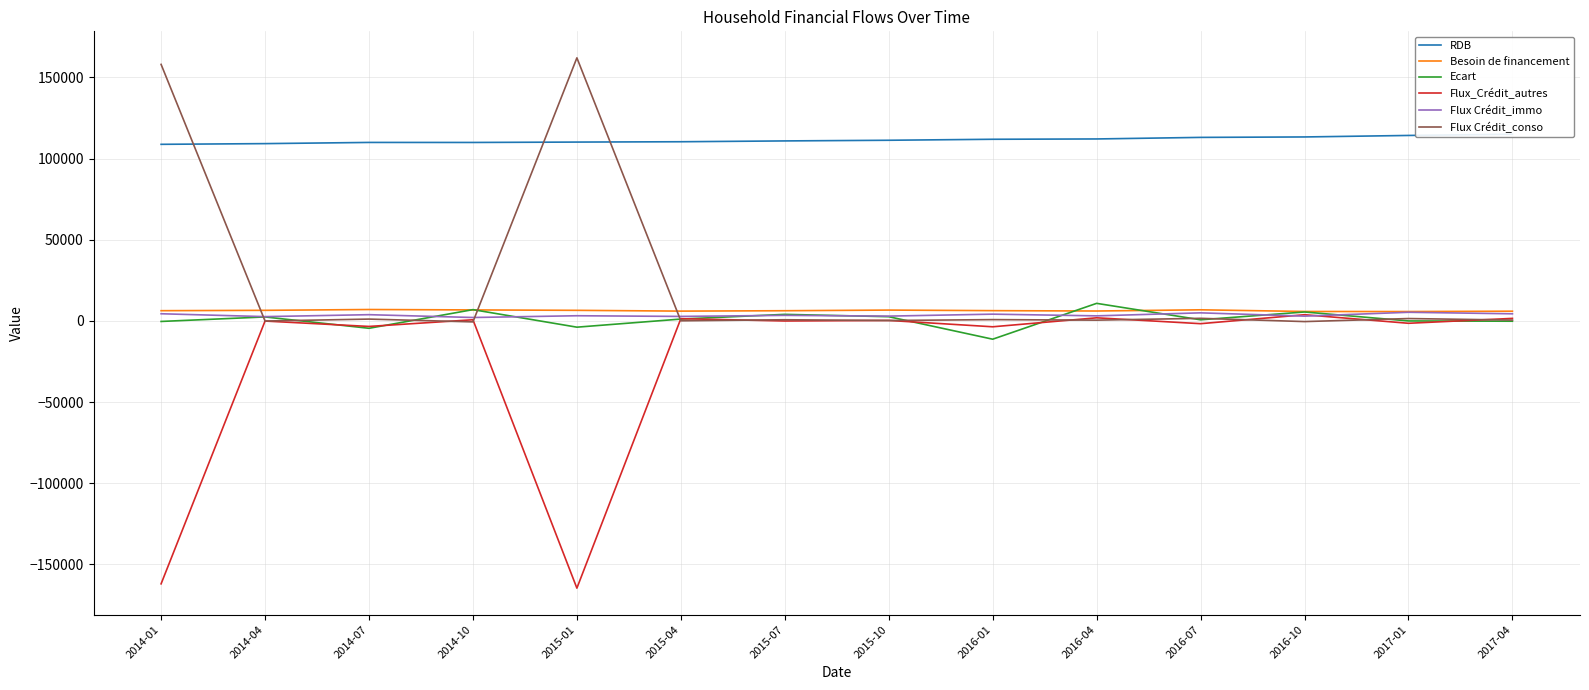

What is the sum of the Ecart values at 2016-04 and 2014-01?

10496.5